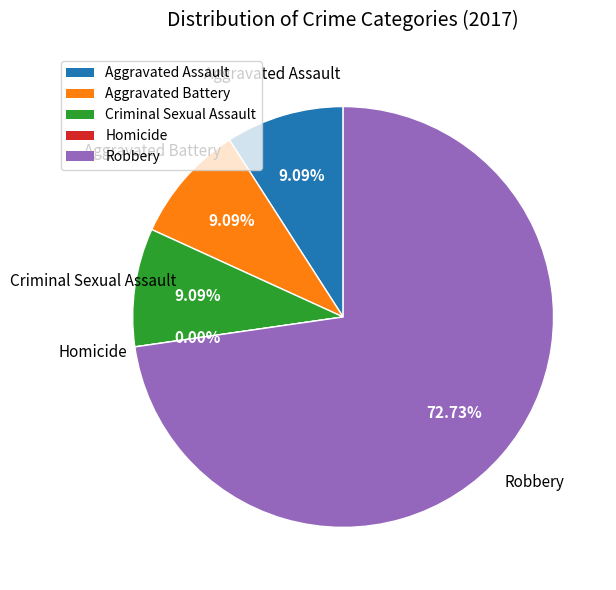

The Aggravated Battery slice represents 9% of the pie. True or false?

True